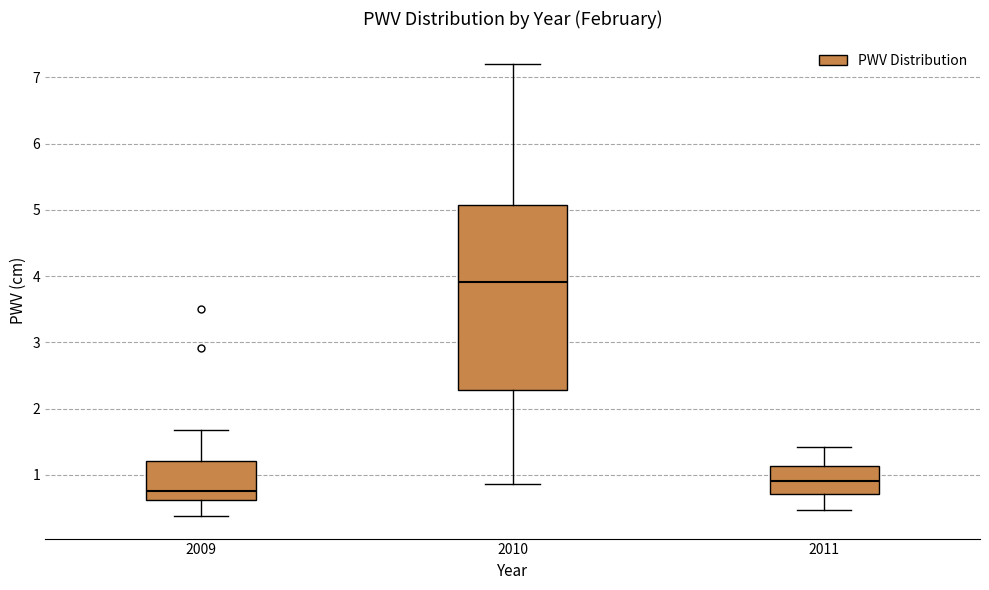

Reading left to right, transcribe this box plot: for each box, give where its median line is, the range the box spans, and where its two whiskers end, as read against the y-axis. The values are not printed on the chart, so give them approximately, as read against the axis.

2009: median 0.8, box 0.6 to 1.2, whiskers 0.4 to 1.7
2010: median 3.9, box 2.3 to 5.1, whiskers 0.9 to 7.2
2011: median 0.9, box 0.7 to 1.1, whiskers 0.5 to 1.4